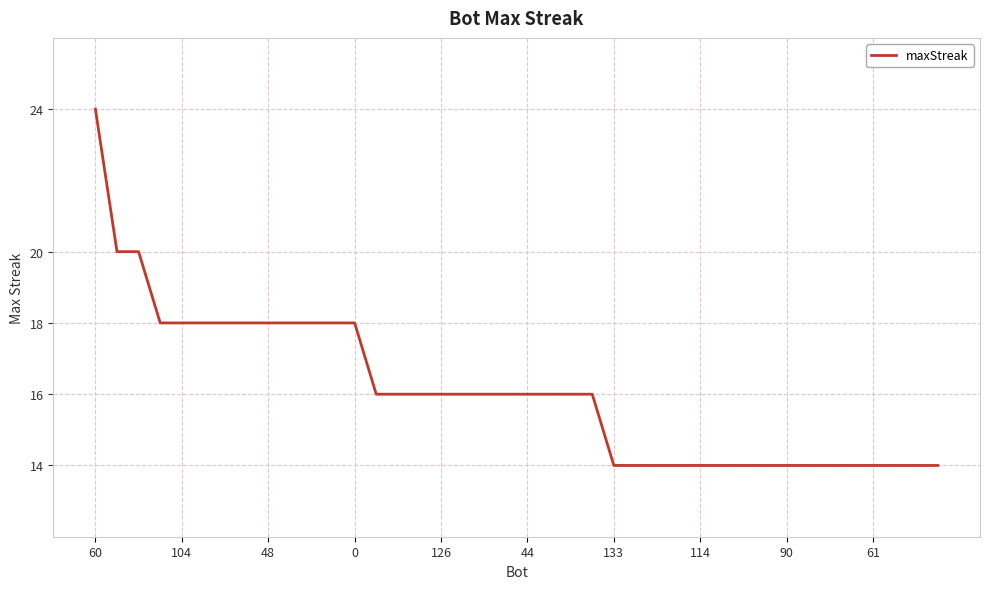

What is the minimum value shown in the chart?

14